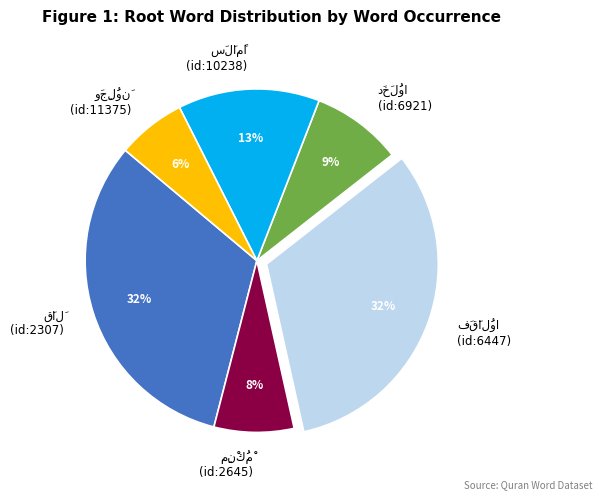

Is there any slice that represents more than half of the pie?

No